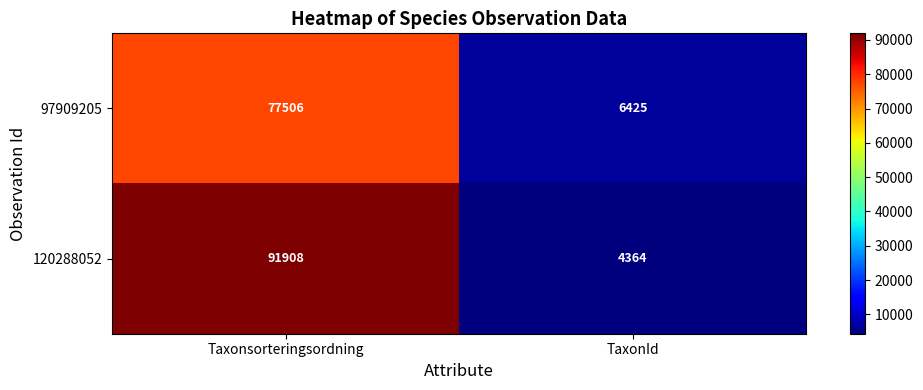

How many data points does each series have?

2